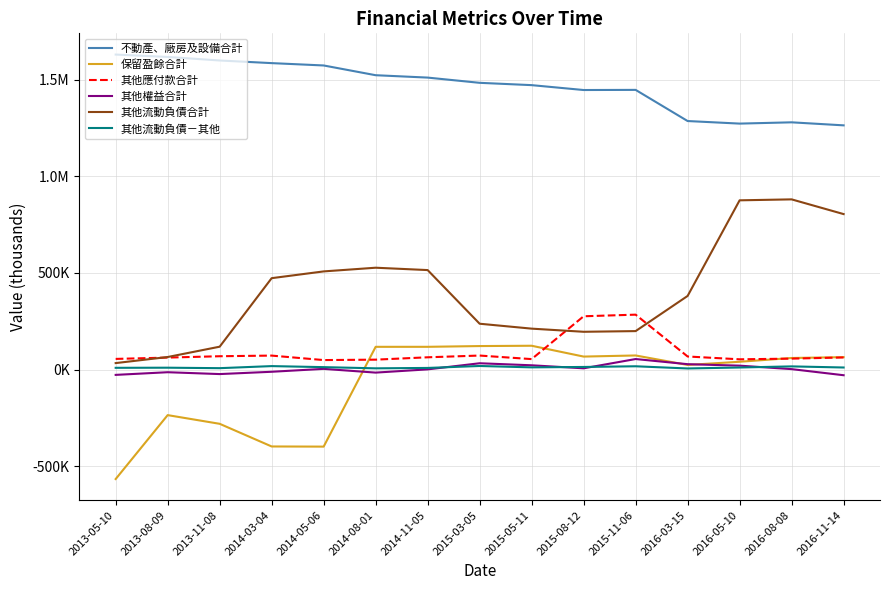

What is the label of the 10th point from the right?

2014-08-01